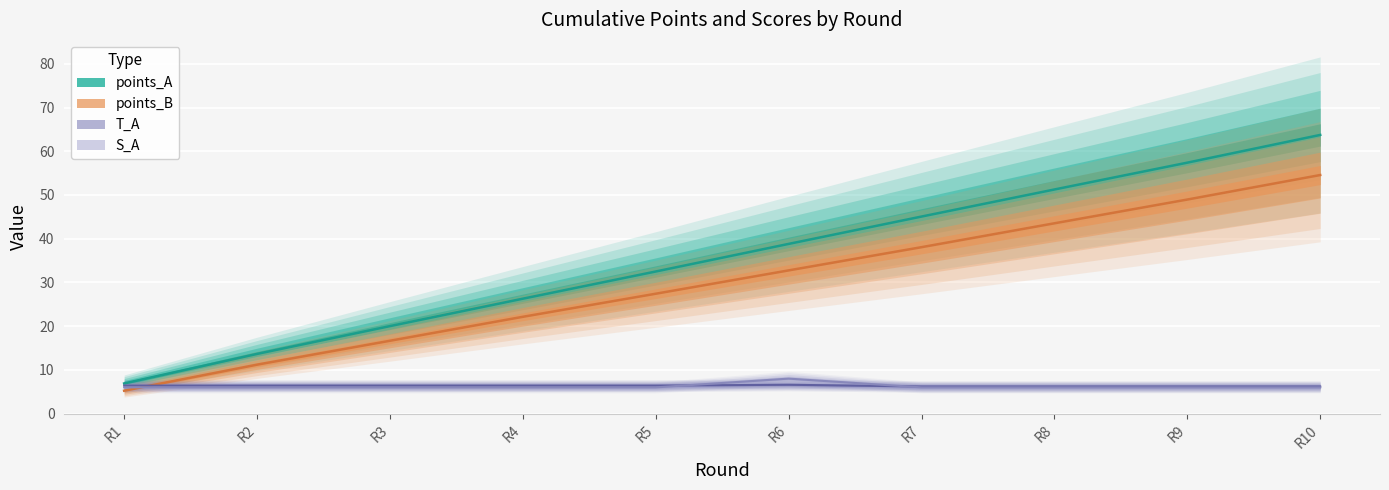

What is the value of the S_A point at the 8th from the left?

6.0